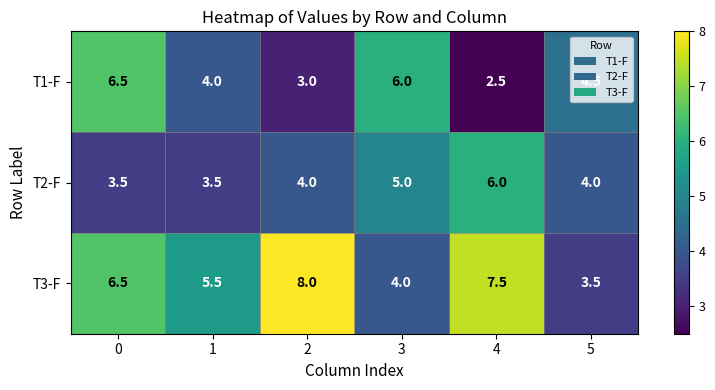

The value of T3-F at 4 is 7.5. True or false?

True